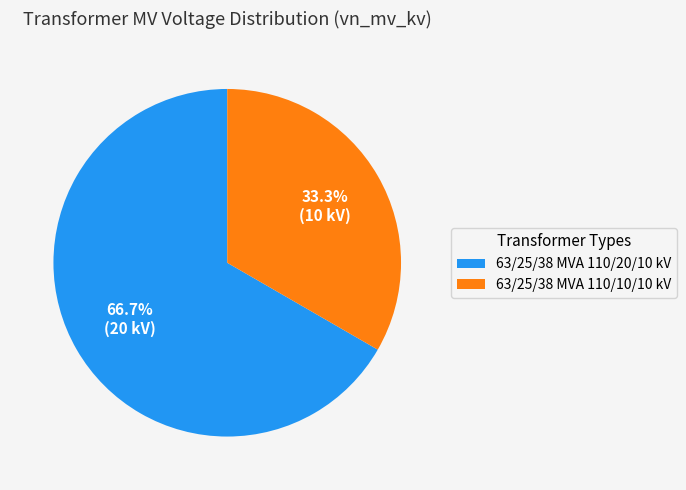

Rank the categories by value from lowest to highest.

63/25/38 MVA 110/10/10 kV, 63/25/38 MVA 110/20/10 kV